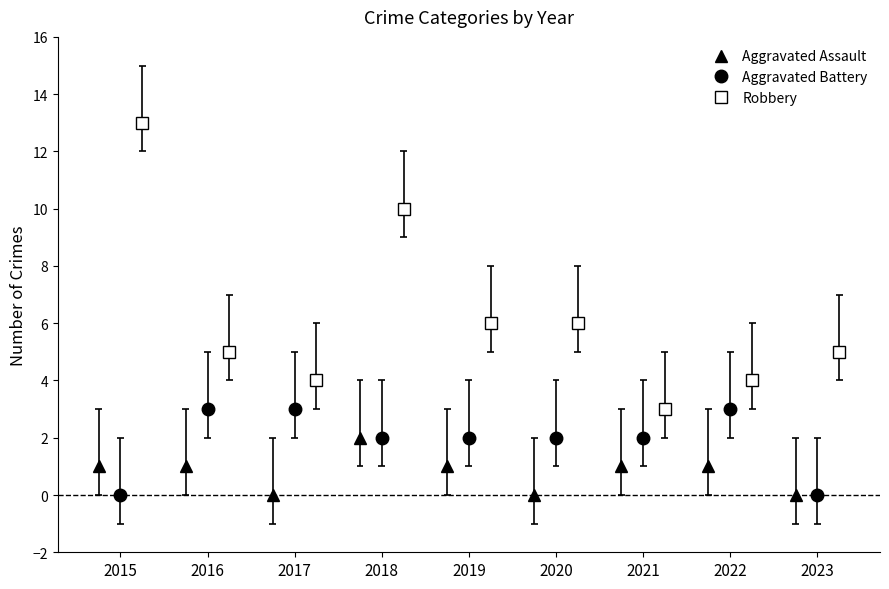

In Robbery, how many points are lower than both neighbors (excluding endpoints)?

2